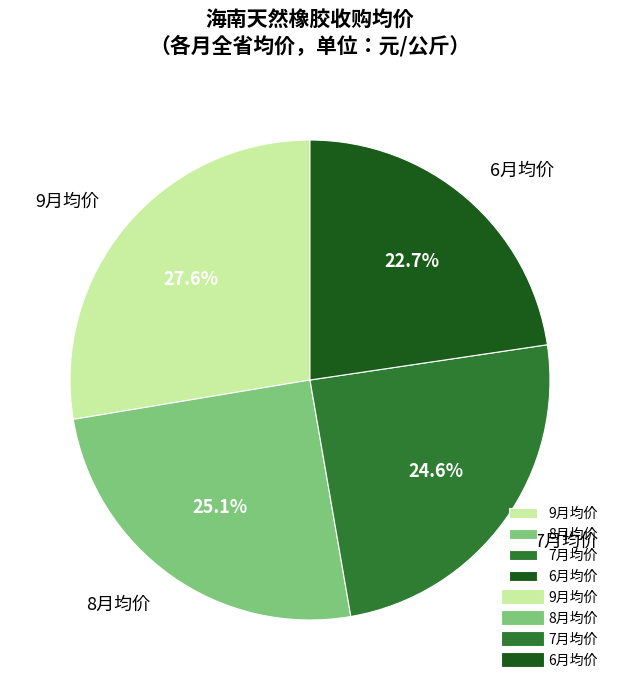

Approximately how many times larger is the value at 8月均价 compared to 6月均价?

1.1